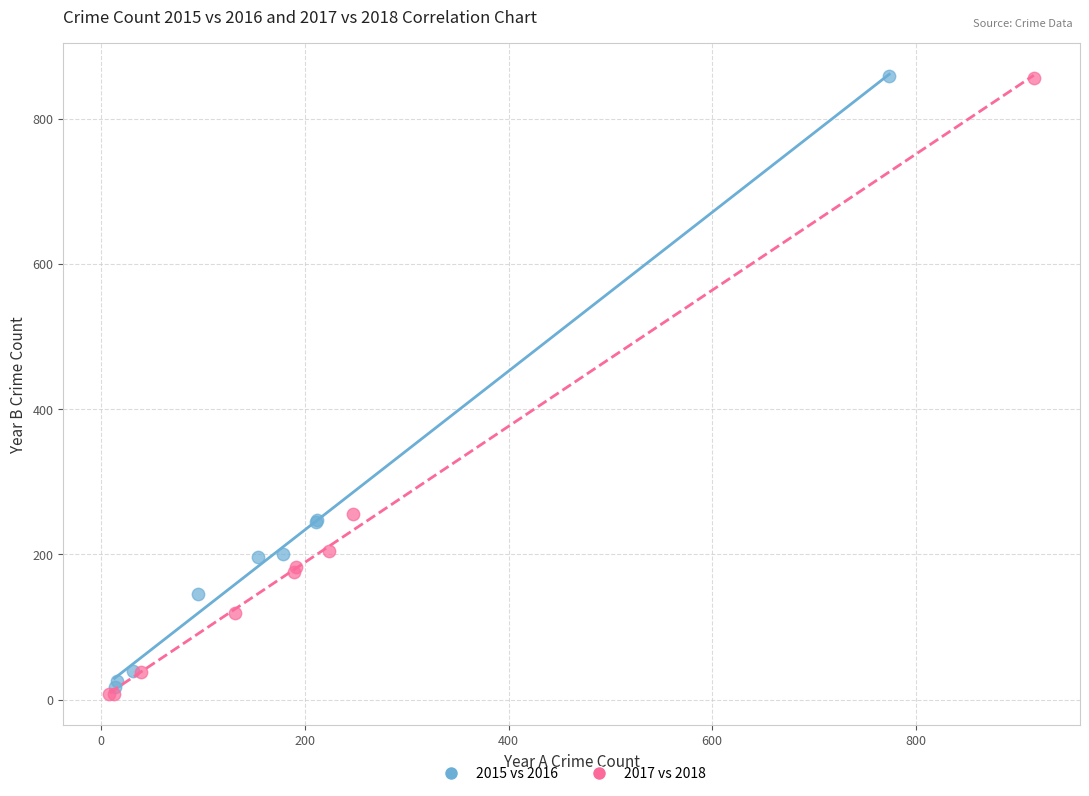

Which series has the widest spread of Y values?

2017 vs 2018